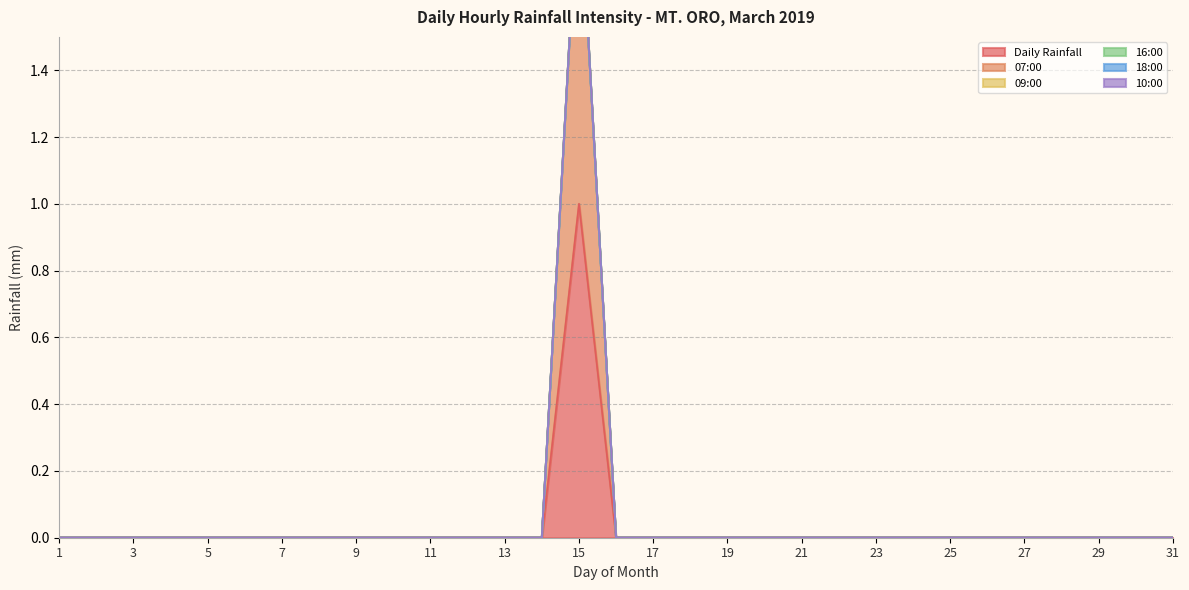

Rank the categories by 07:00 value from lowest to highest.

1, 2, 3, 4, 5, 6, 7, 8, 9, 10, 11, 12, 13, 14, 16, 17, 18, 19, 20, 21, 22, 23, 24, 25, 26, 27, 28, 29, 30, 31, 15